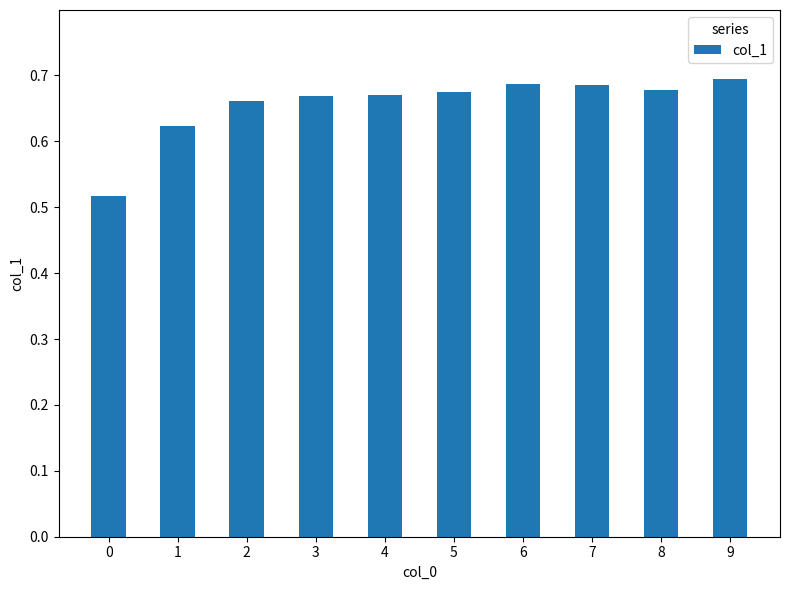

Which has a higher value, 2 or 0?

2